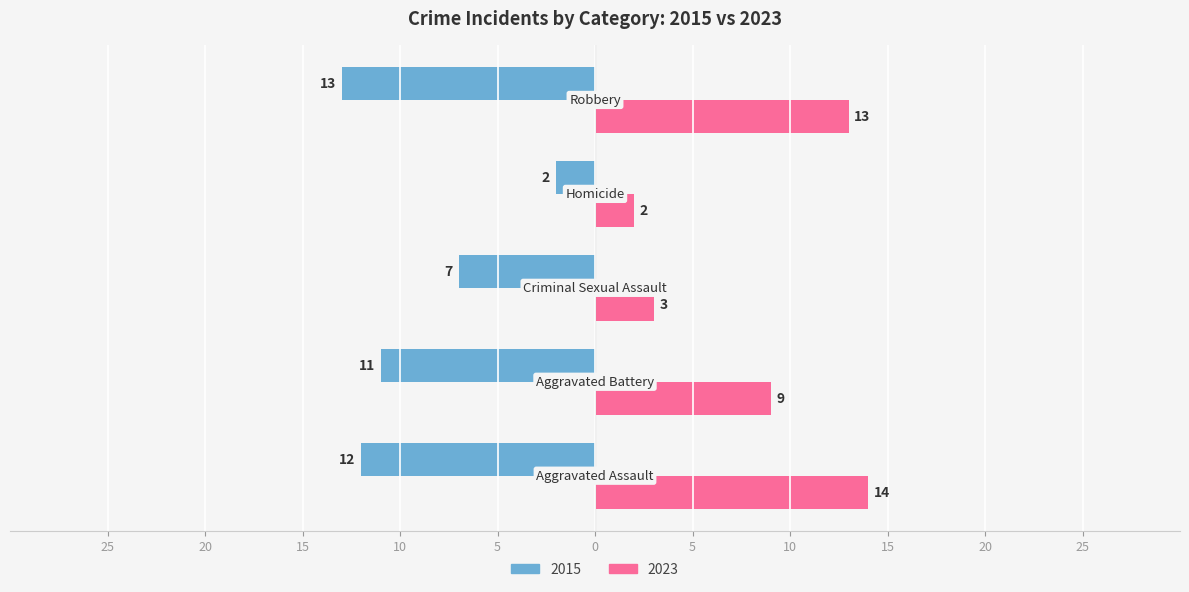

What is the label of the 5th bar from the left?

Robbery